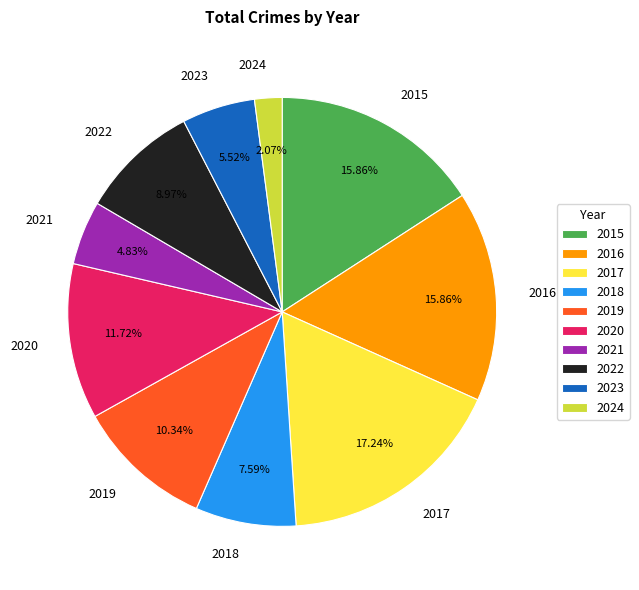

What is the ratio of the value at 2021 to the value at 2018?

0.6